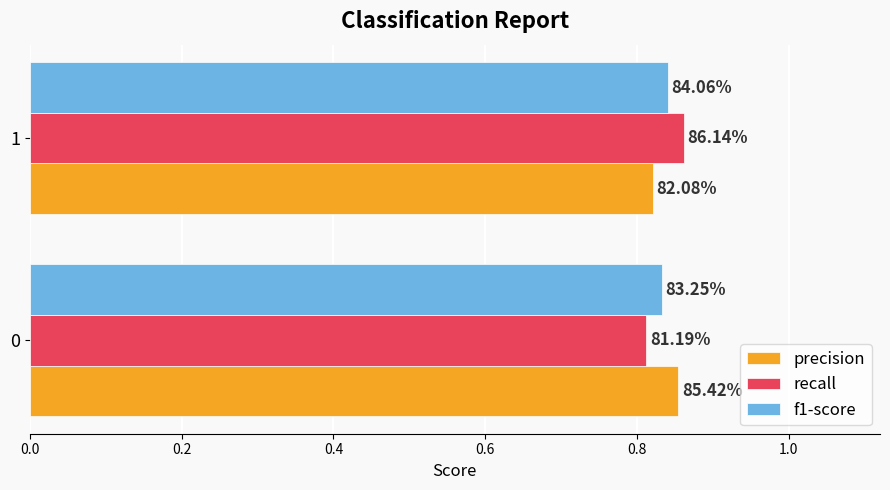

Rank the series by their maximum value, from lowest to highest.

f1-score, precision, recall